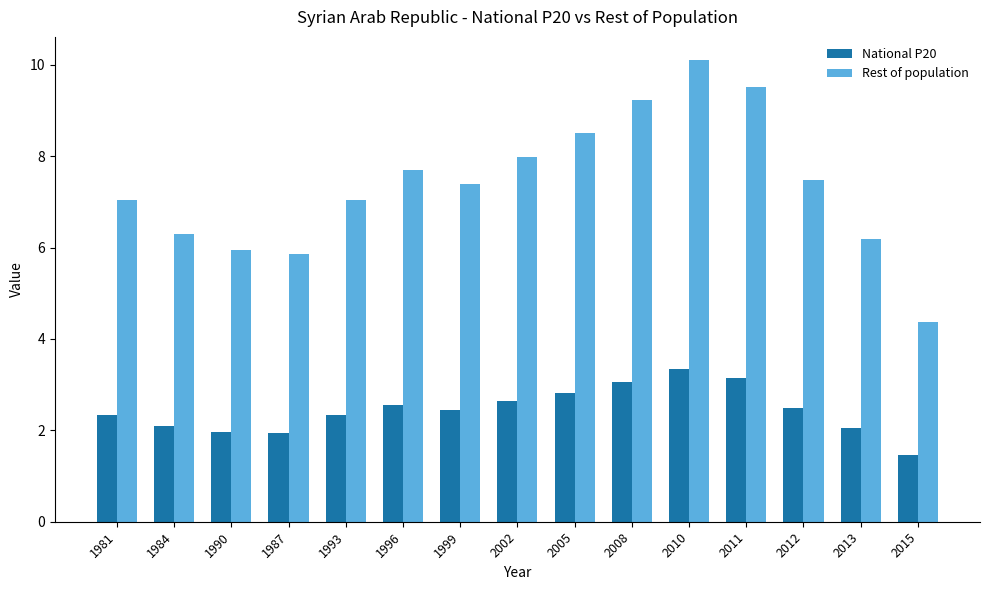

Which category has the lowest value across all series?

2015